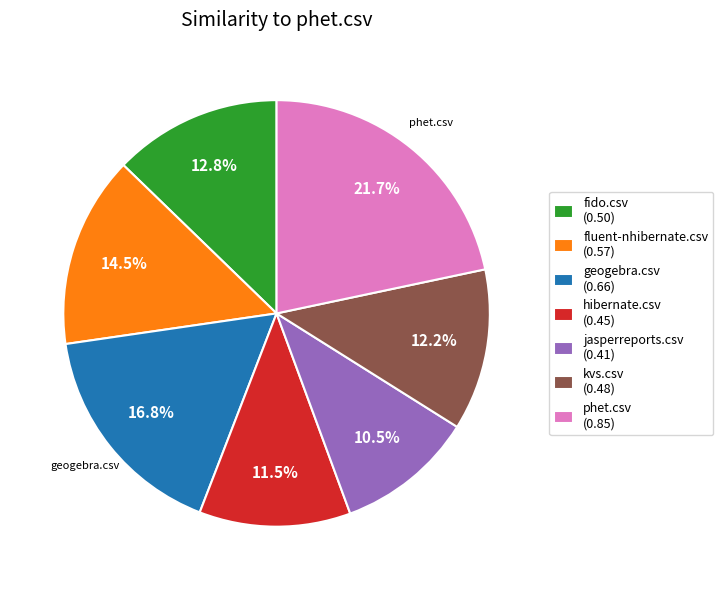

Which category has the smallest portion of the pie?

jasperreports.csv